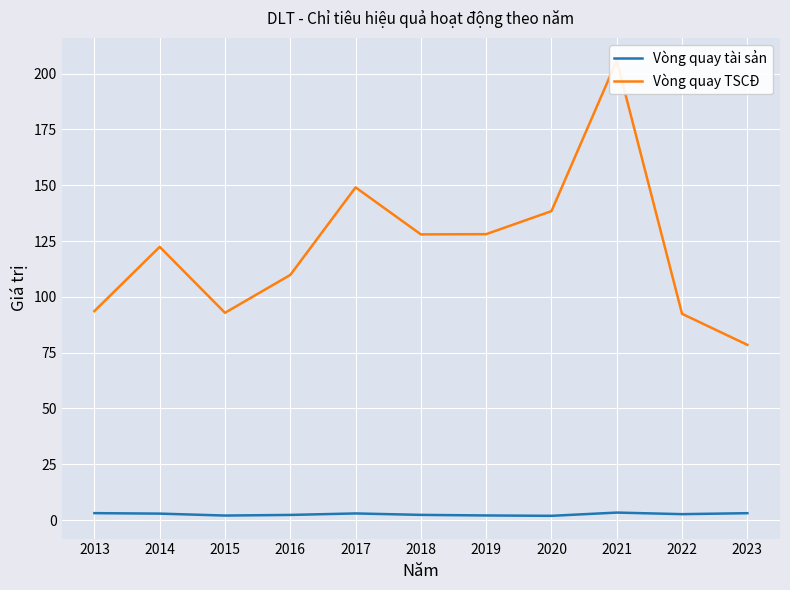

What is the value of the Vòng quay TSCĐ point at the 5th from the left?

149.0